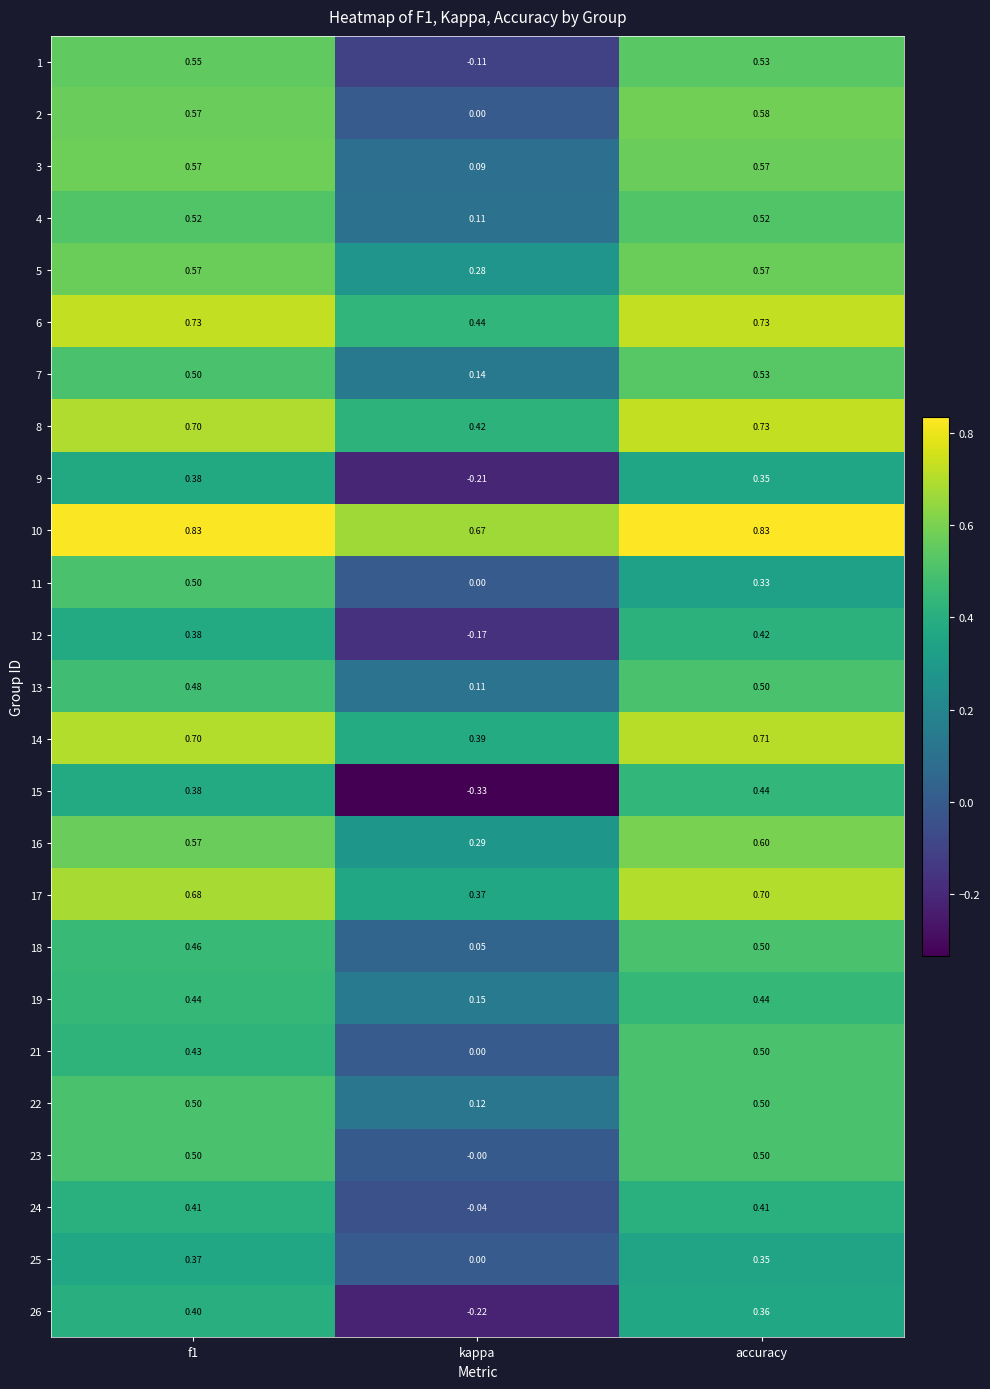

Is the value of 13 at f1 greater than the value of 24 at accuracy?

Yes